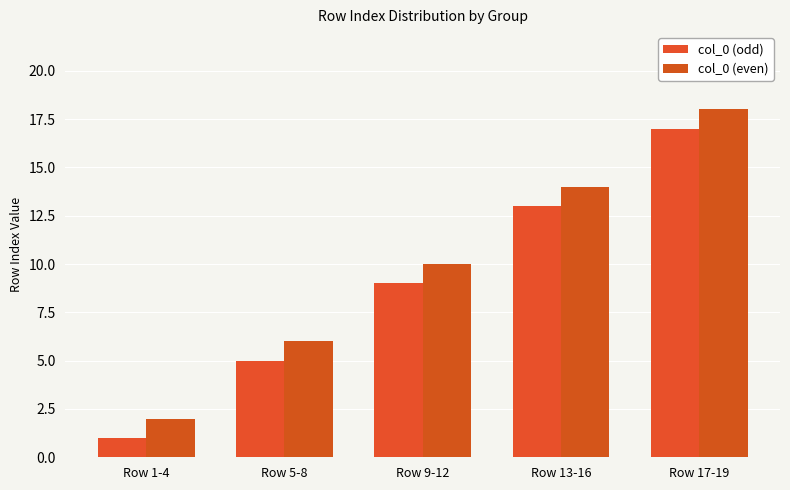

Reading right to left, what are all the values shown in this chart?

col_0 (odd): 17	13	9	5	1
col_0 (even): 18	14	10	6	2